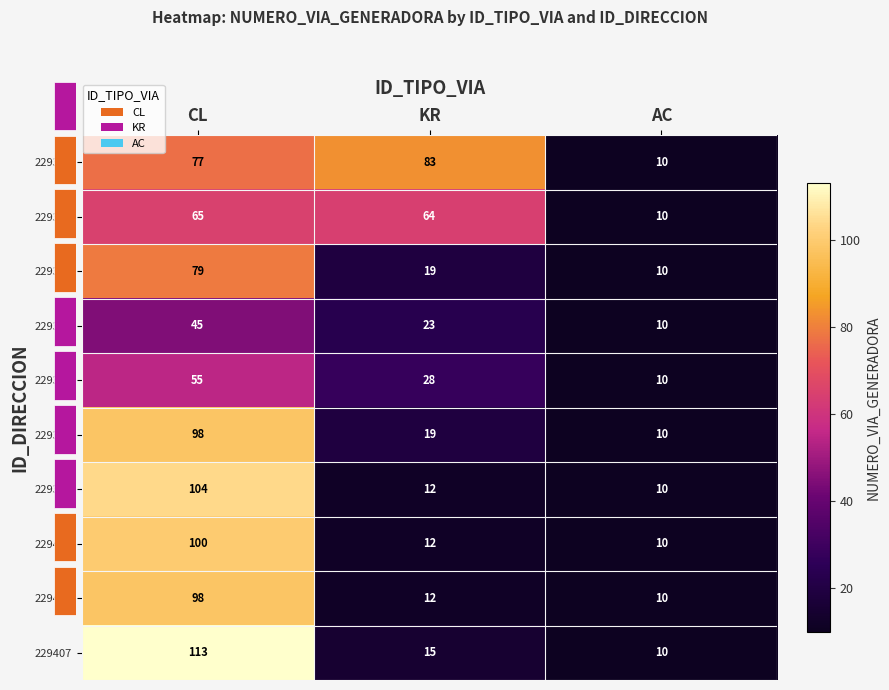

Which category has the highest value in the 229400 series?

CL